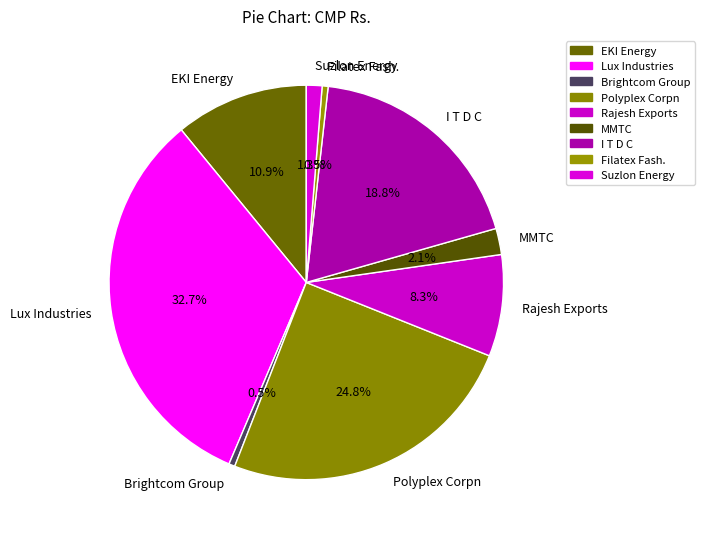

True or false: Lux Industries accounts for 33% of the total.

True